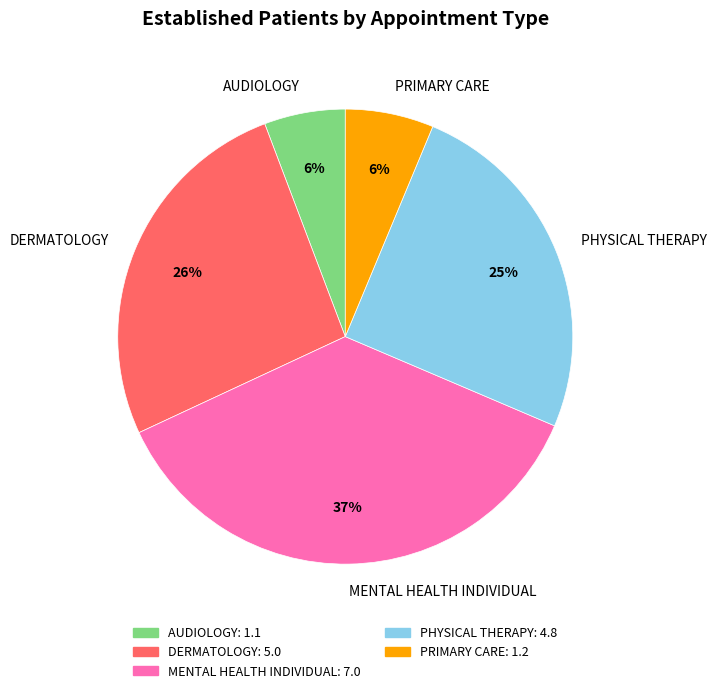

Which category has the biggest portion of the pie?

MENTAL HEALTH INDIVIDUAL